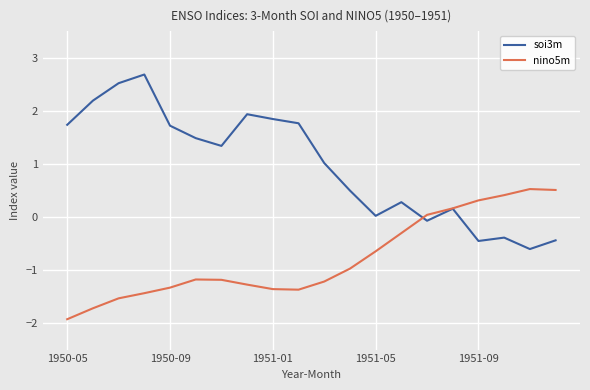

What is the highest value of the nino5m series?

0.5